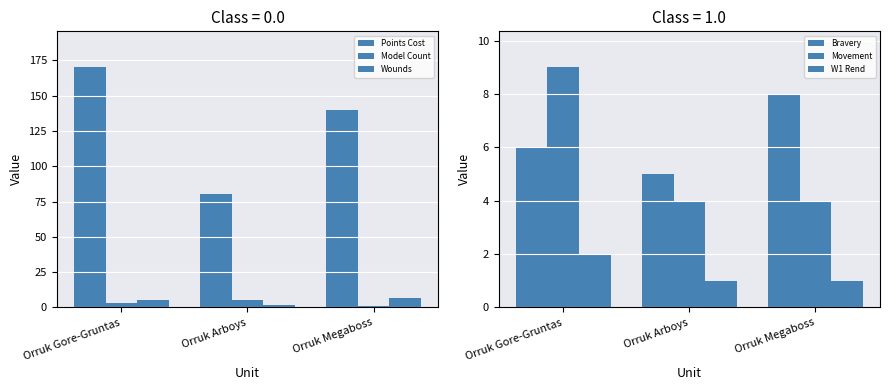

At how many categories does at least one series exceed 162?

1